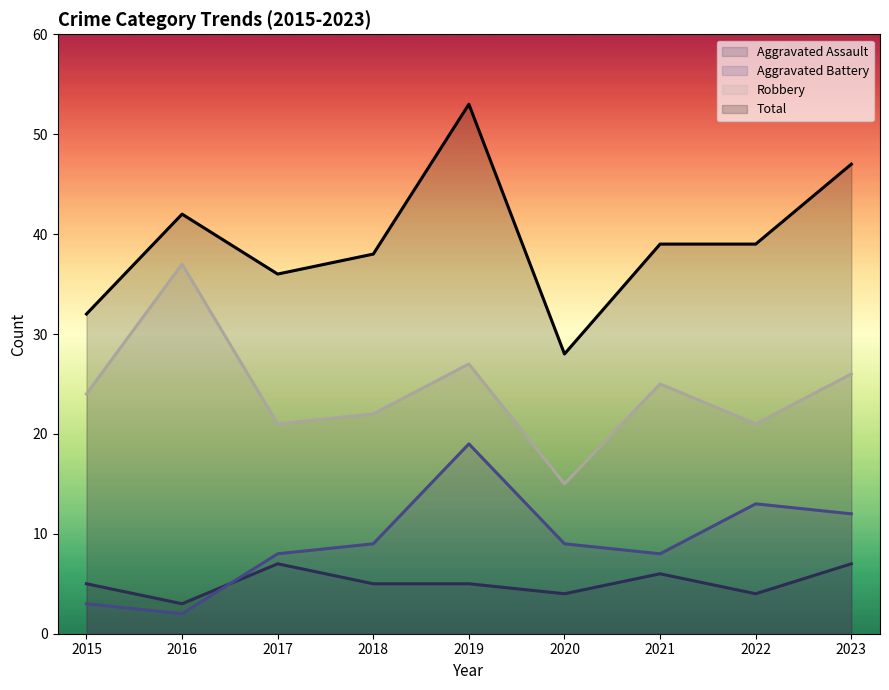

Reading right to left, what are all the values shown in this chart?

Aggravated Assault: 2023=7	2022=4	2021=6	2020=4	2019=5	2018=5	2017=7	2016=3	2015=5
Aggravated Battery: 2023=12	2022=13	2021=8	2020=9	2019=19	2018=9	2017=8	2016=2	2015=3
Robbery: 2023=26	2022=21	2021=25	2020=15	2019=27	2018=22	2017=21	2016=37	2015=24
Total: 2023=47	2022=39	2021=39	2020=28	2019=53	2018=38	2017=36	2016=42	2015=32